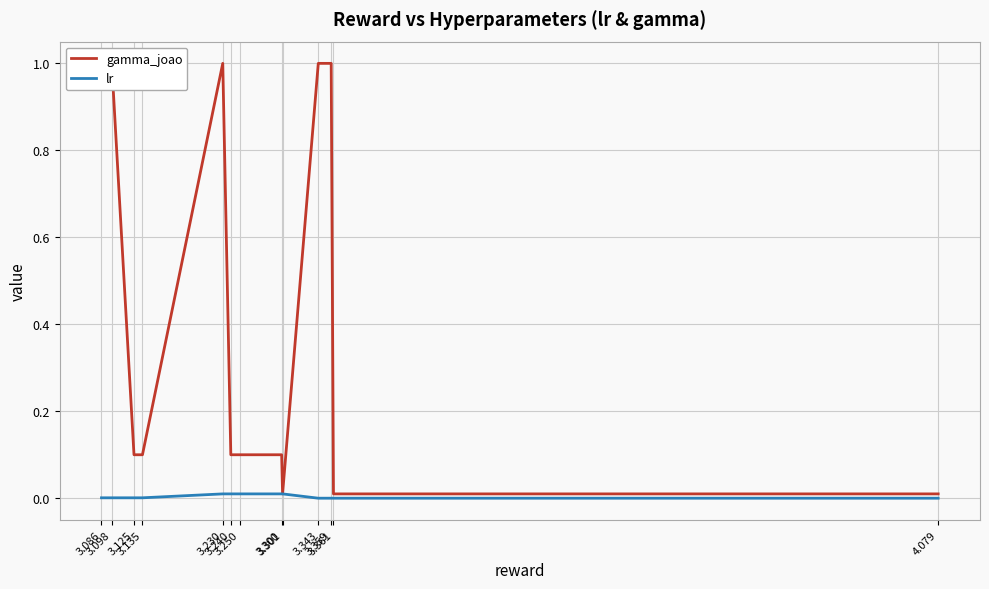

Reading left to right, transcribe all the data shown in this chart.

gamma_joao: 3.086=1.0	3.098=1.0	3.125=0.1	3.135=0.1	3.230=1.0	3.240=0.1	3.250=0.1	3.300=0.1	3.301=0.0	3.343=1.0	3.359=1.0	3.361=0.0	4.079=0.0
lr: 3.086=0.0	3.098=0.0	3.125=0.0	3.135=0.0	3.230=0.0	3.240=0.0	3.250=0.0	3.300=0.0	3.301=0.0	3.343=0.0	3.359=0.0	3.361=0.0	4.079=0.0